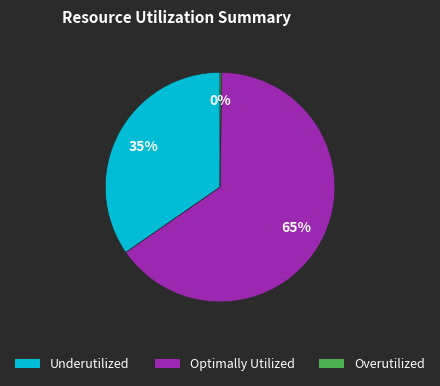

What is the largest slice in the pie chart?

Optimally Utilized